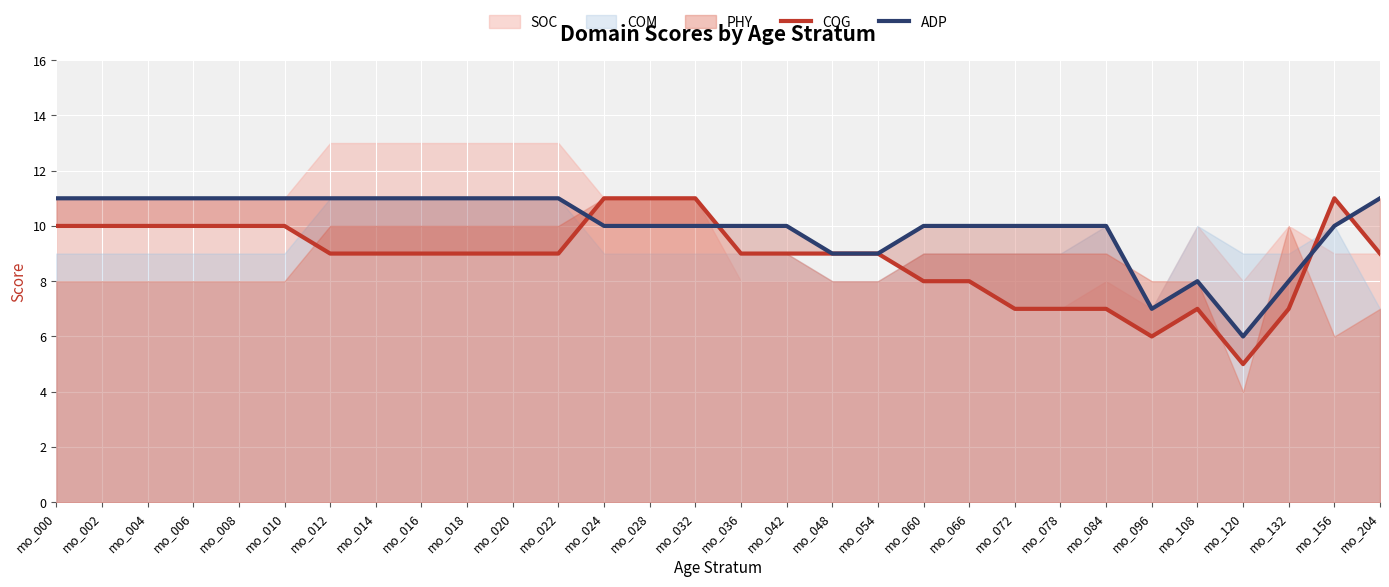

The value of COG at mo_012 is 9. True or false?

True